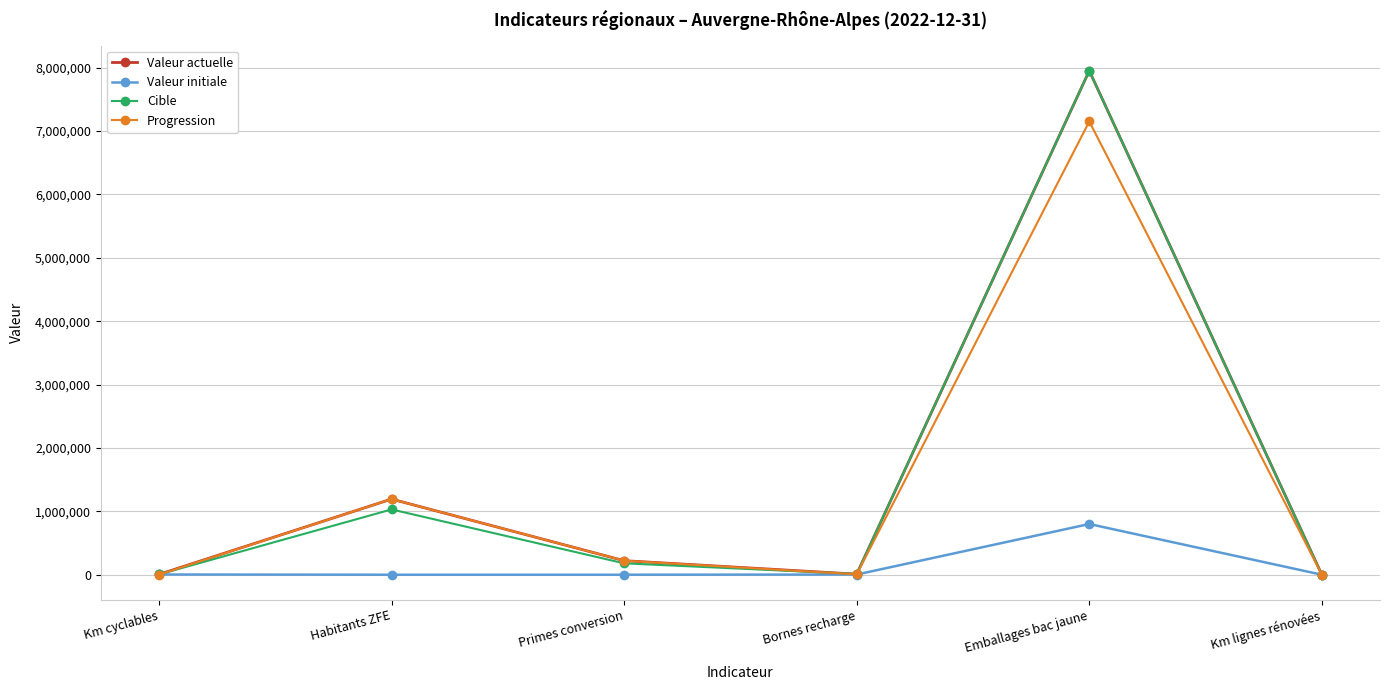

At which label does Cible first exceed 180043?

Habitants ZFE